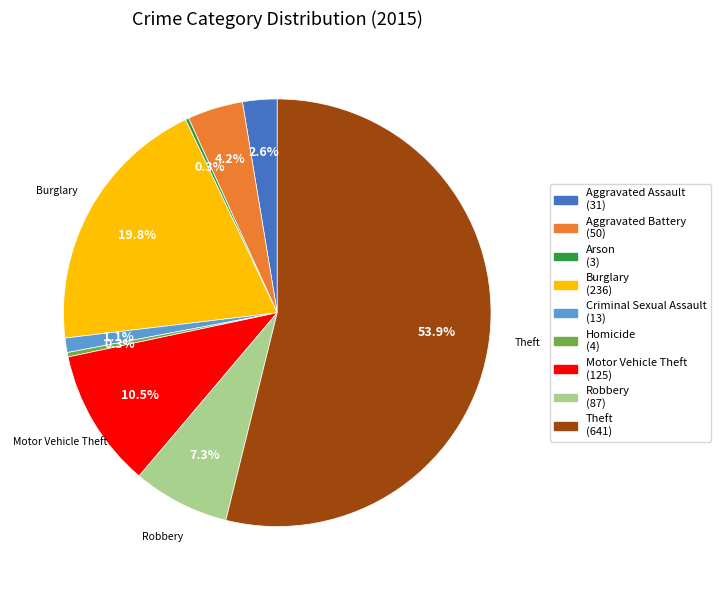

The Motor Vehicle Theft slice represents 1% of the pie. True or false?

False